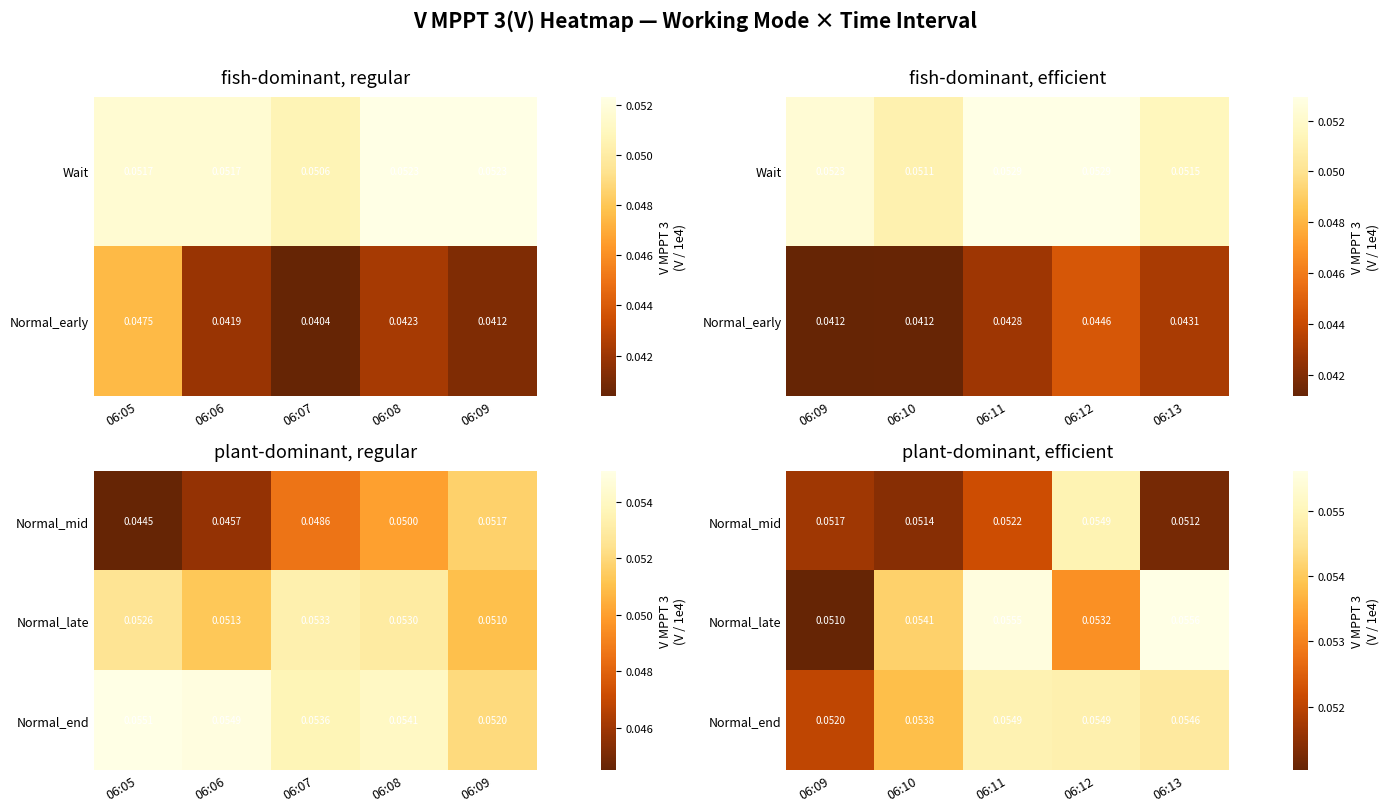

The Normal_mid series shows 0.0 at 06:13. True or false?

False